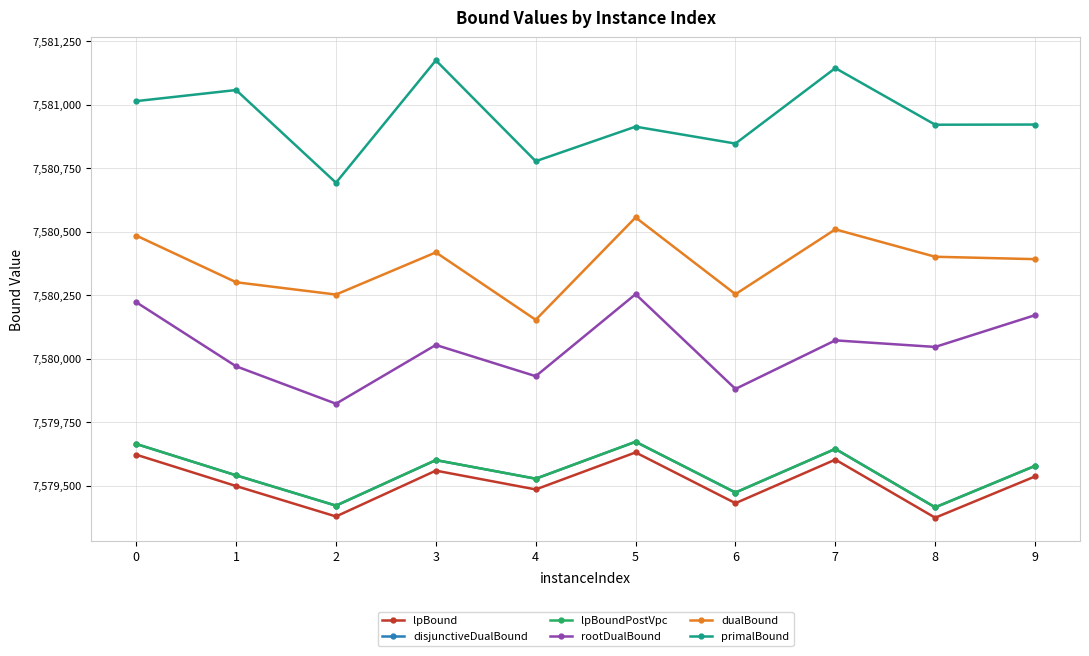

What is the sum of all disjunctiveDualBound values?

75795535.7